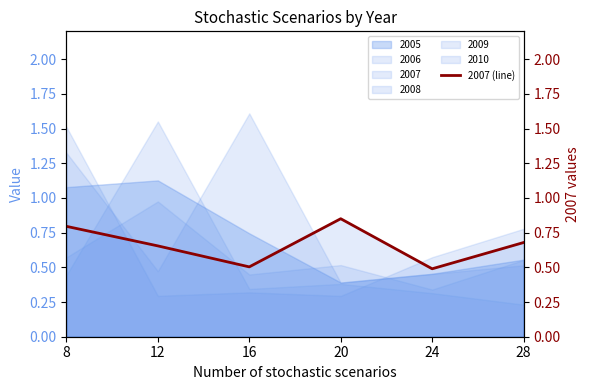

The value at 12 is 0.7. True or false?

True